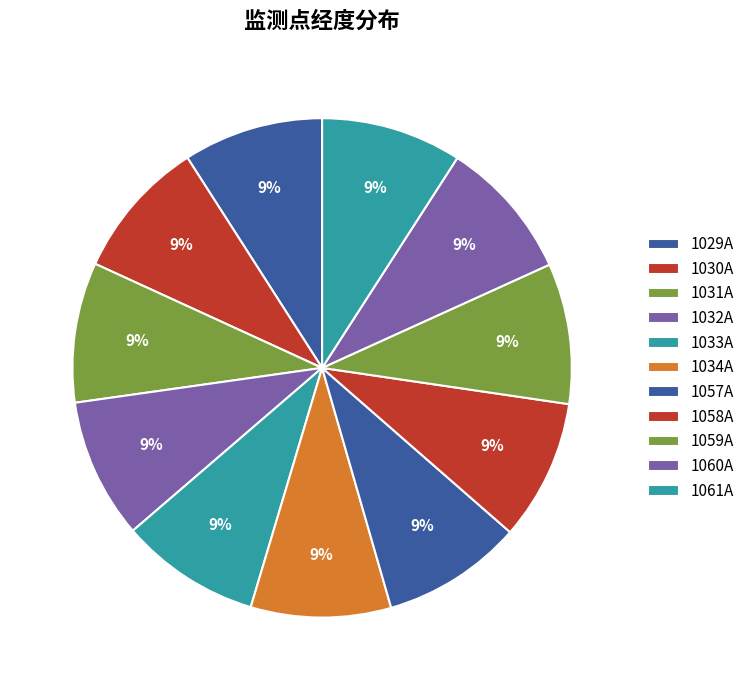

Count the number of slices in the pie.

11